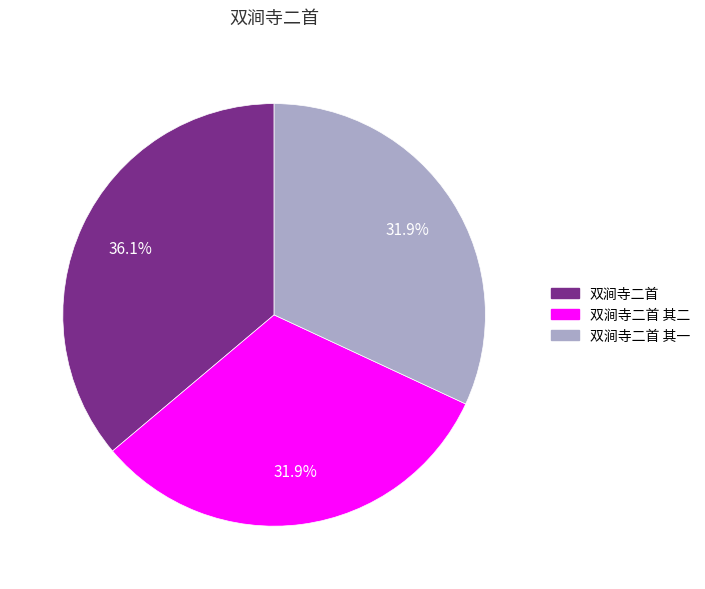

To the nearest percent, what percentage of the pie is 双涧寺二首 其一?

32%